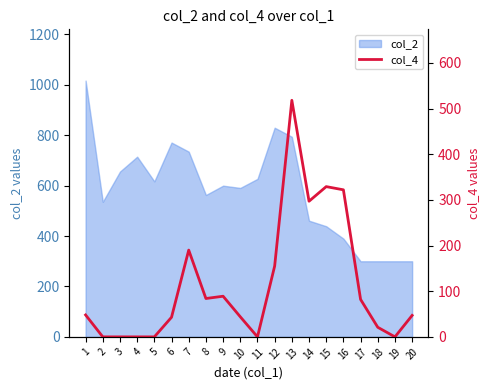

What is the change in value from 14 to 18?

-276